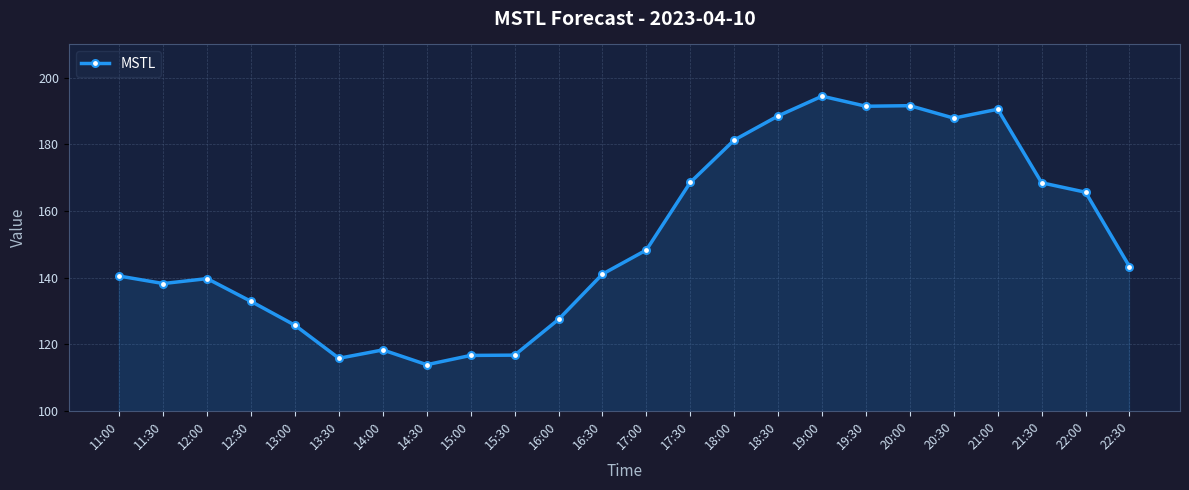

At which label is the value closest to 154?

17:00